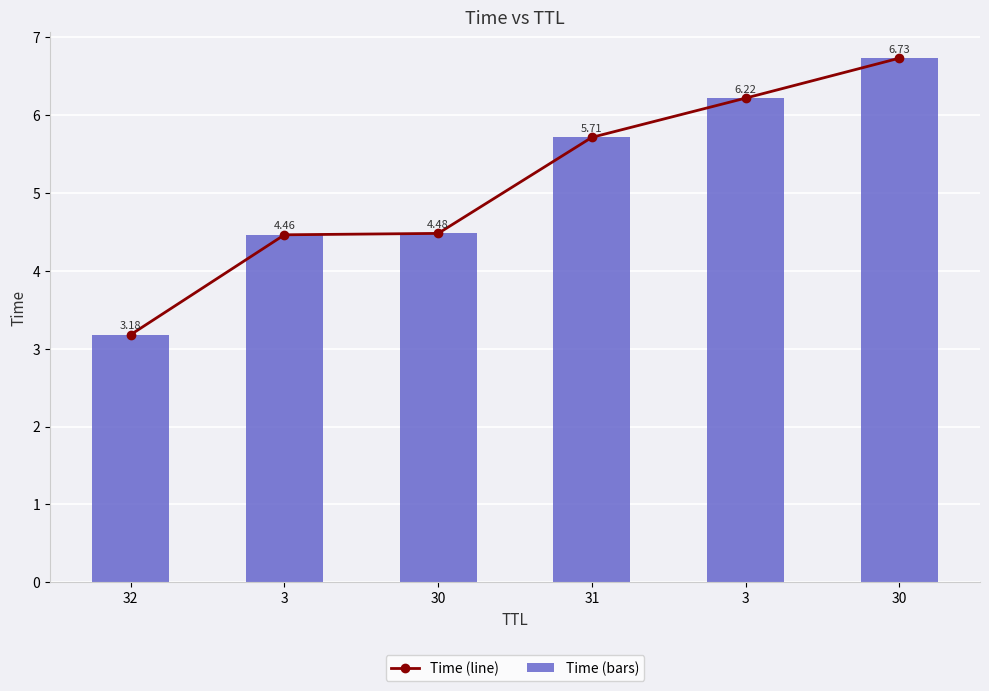

At how many categories does at least one series exceed 4?

5